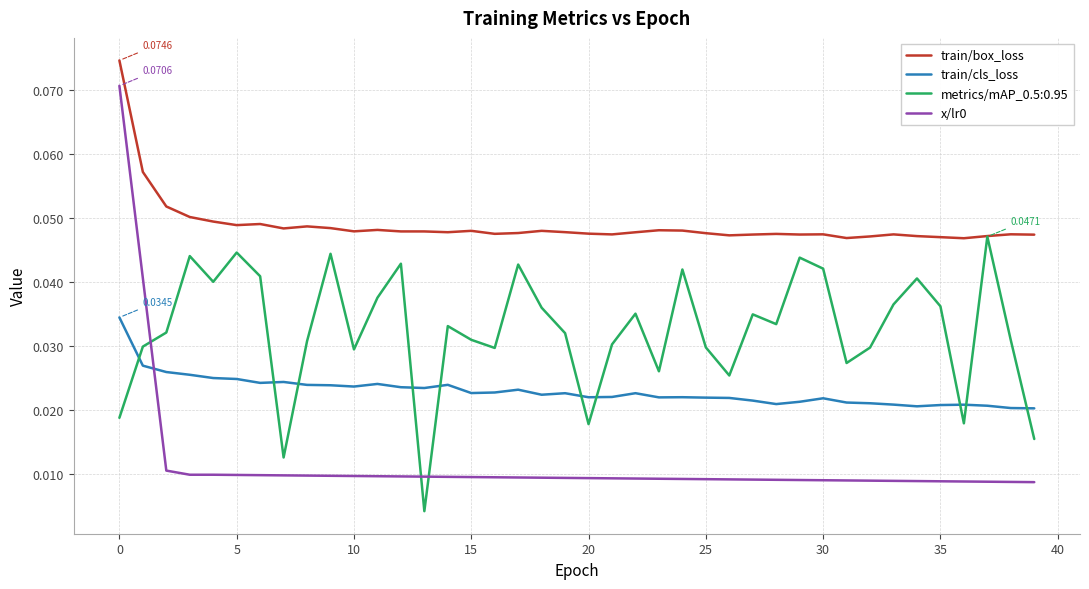

Count the train/box_loss values in the range 0 to 1.

40